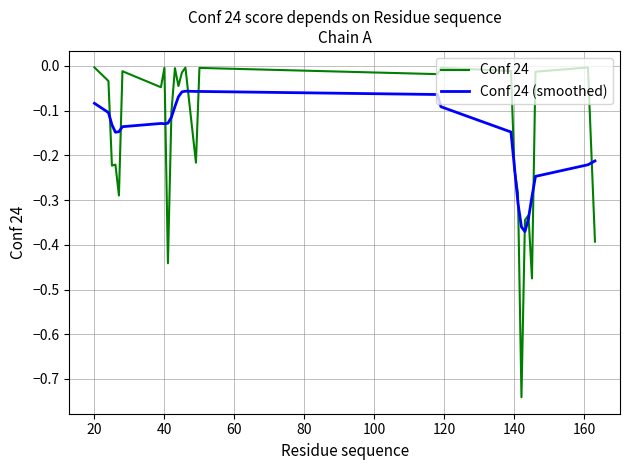

Count the number of data series in this chart.

2